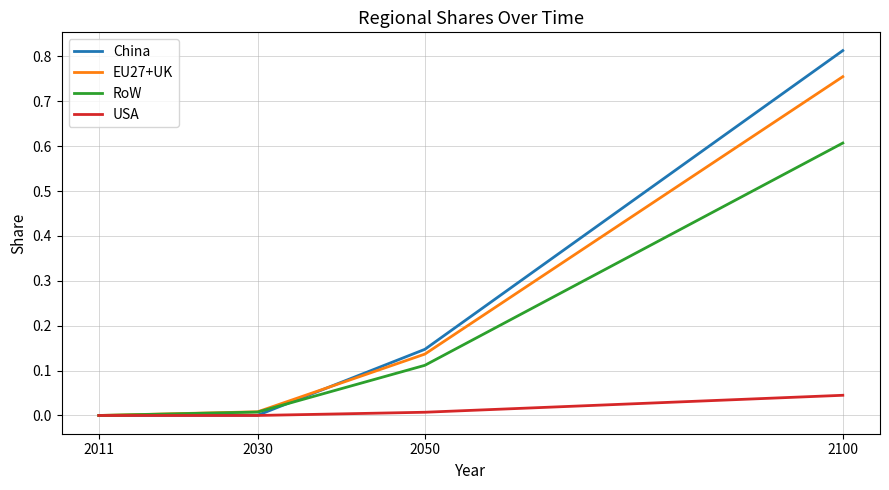

Rank the series at 2050 from lowest to highest value.

USA, RoW, EU27+UK, China